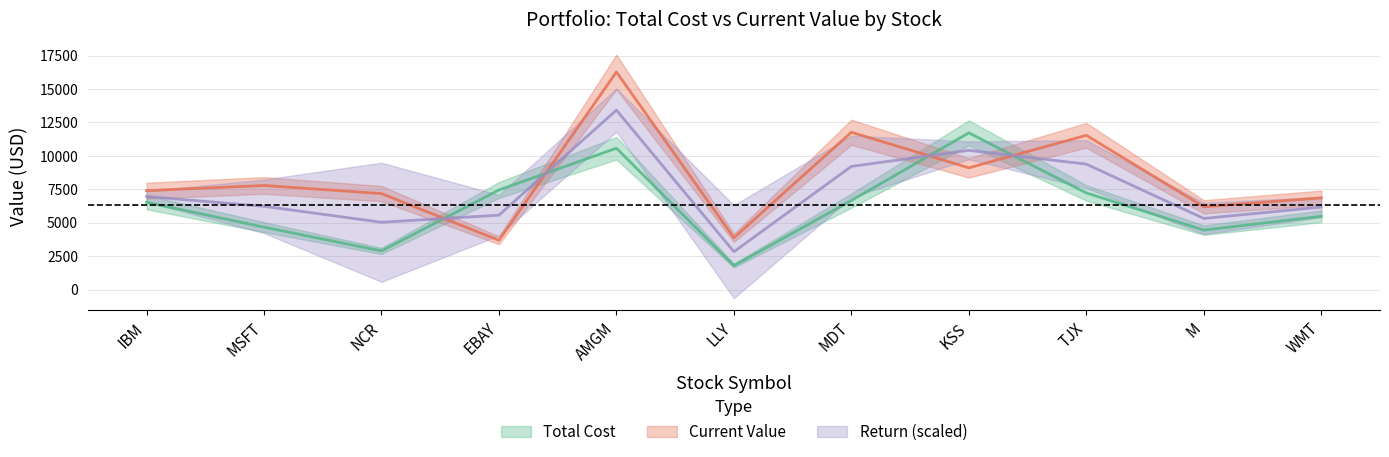

Between IBM and KSS, which is larger?

KSS